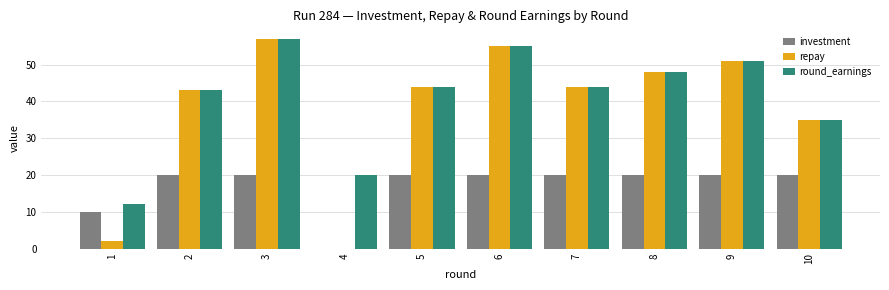

What is the sum of the repay values at 9 and 7?

95